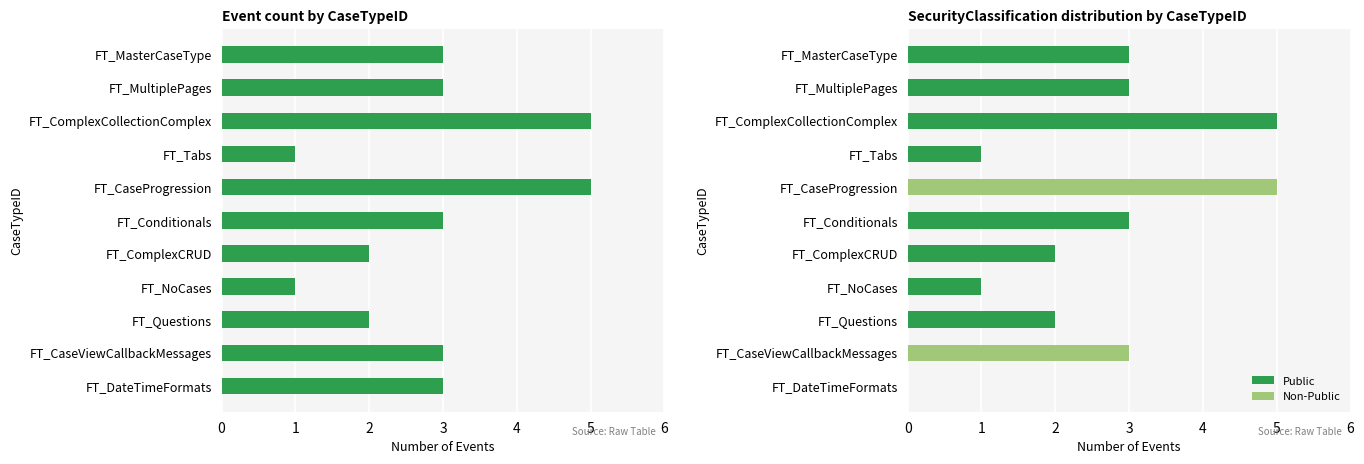

The Public series shows 3 at FT_Questions. True or false?

False